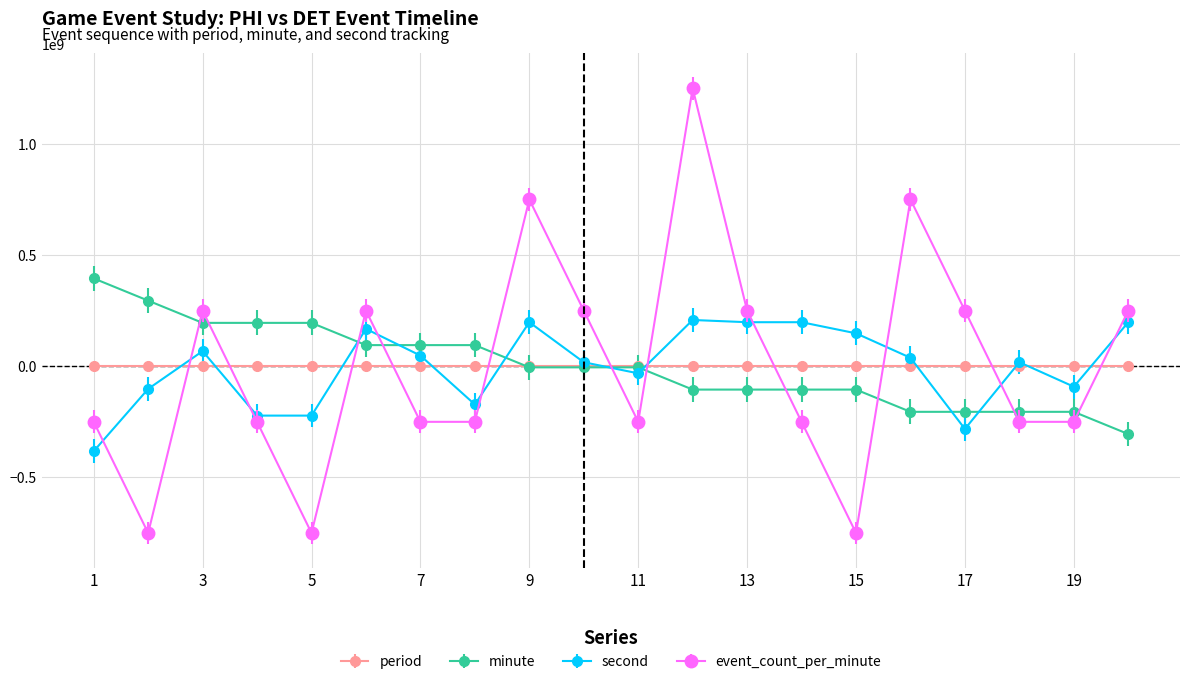

What is the value of the second point at the 7th from the left?

48000000.0